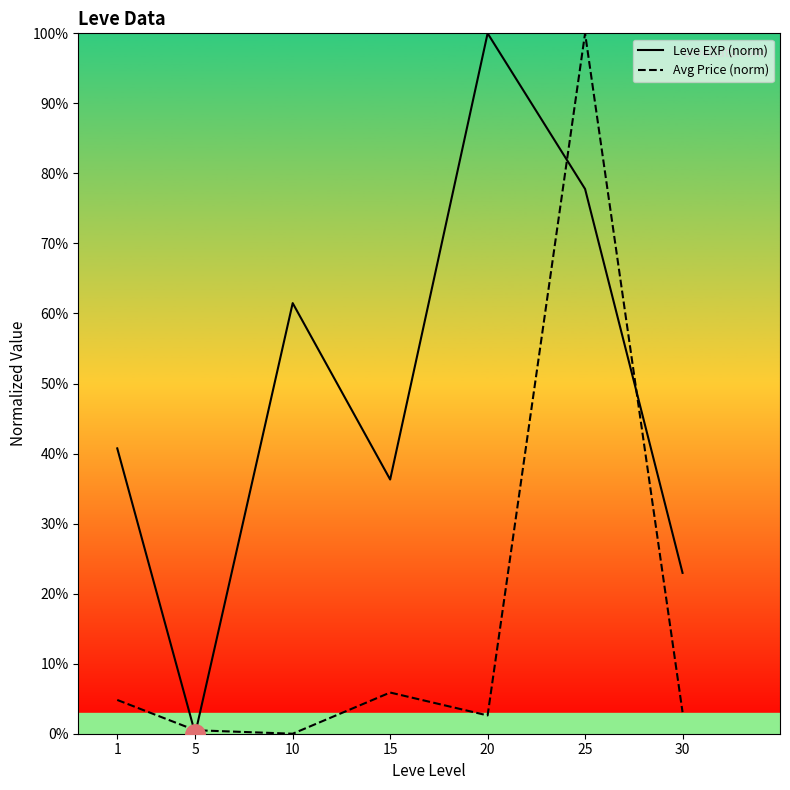

Read the Avg Price (norm) value at 1.

4.8